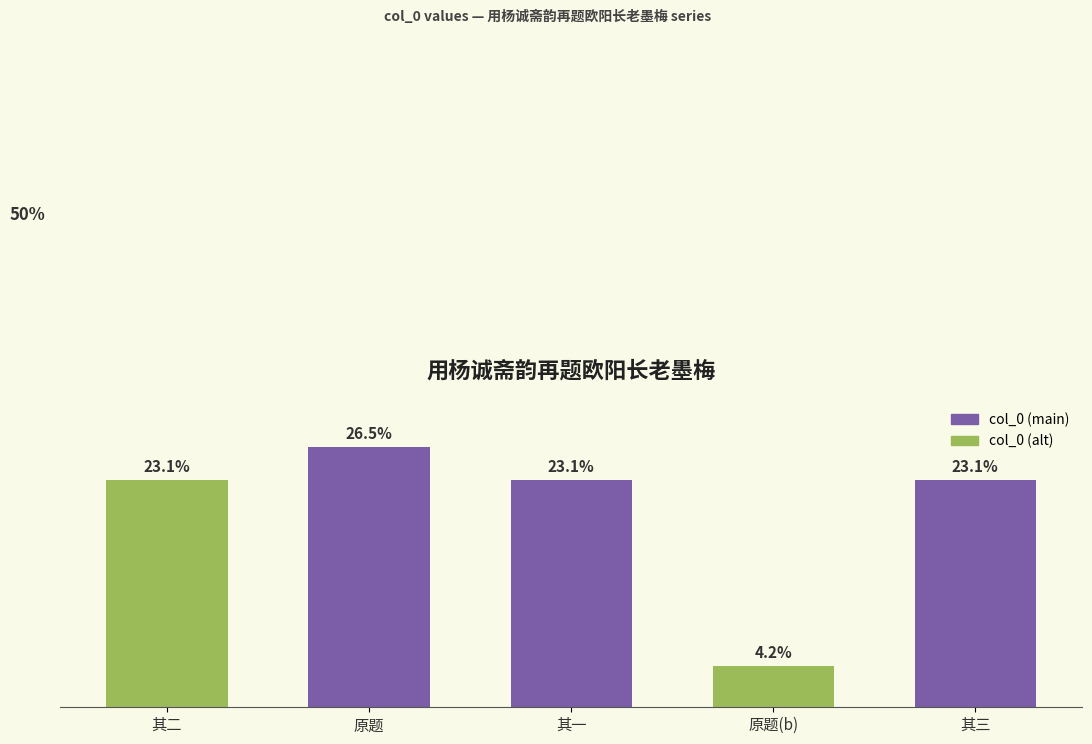

What is the label of the 4th bar from the right?

原题